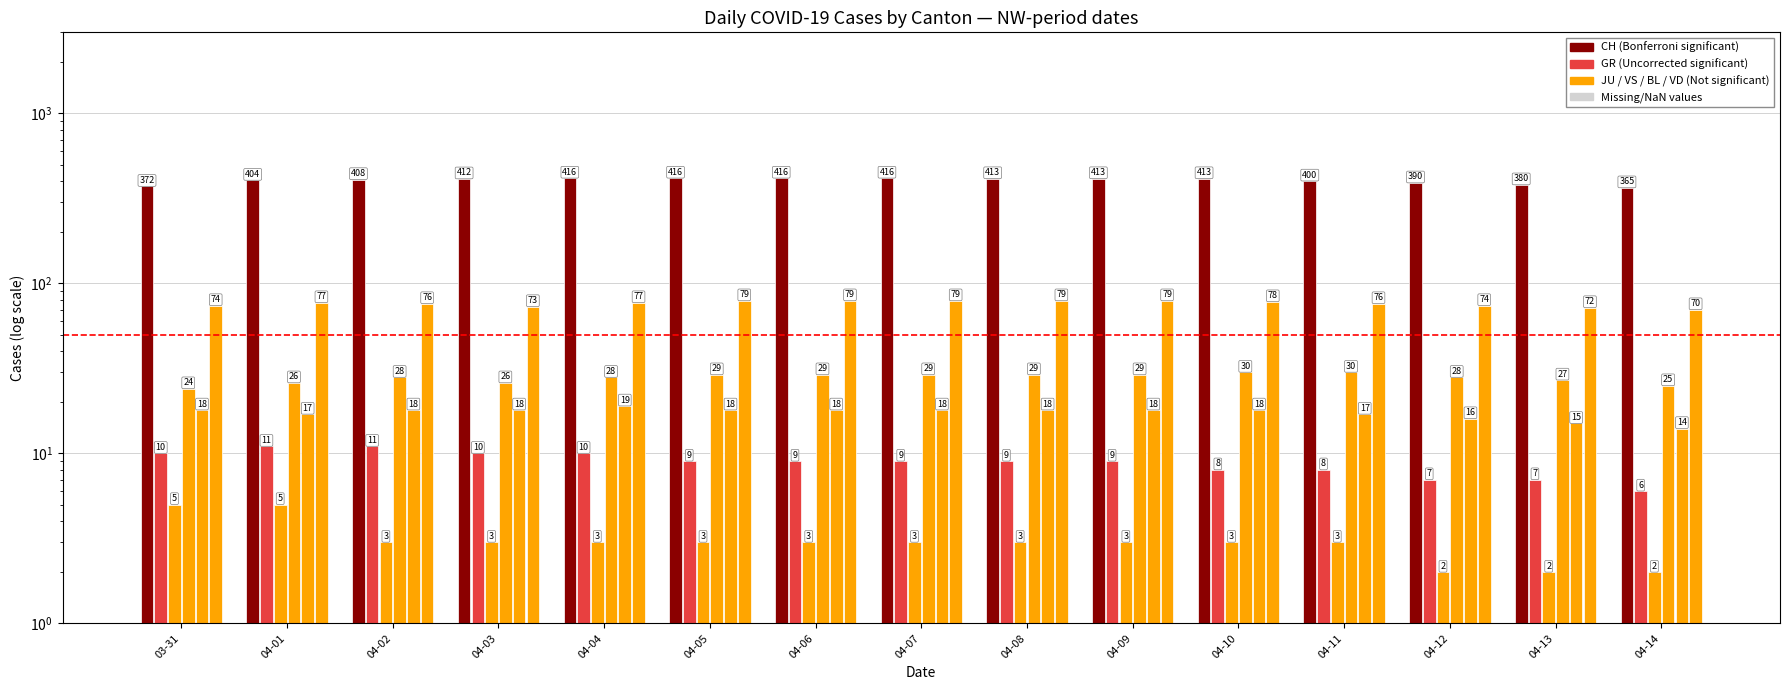

Is it true that CH equals 416 at 04-04?

True